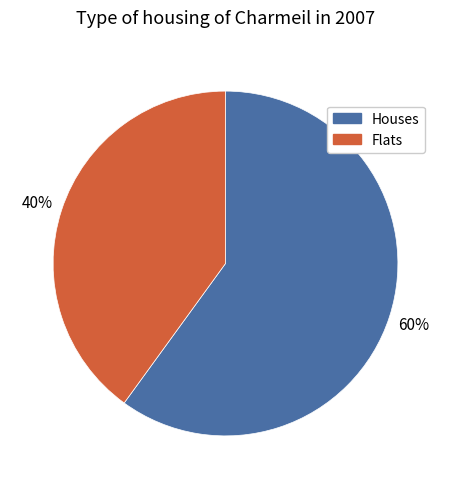

Approximately how many times larger is the value at Flats compared to Houses?

0.7